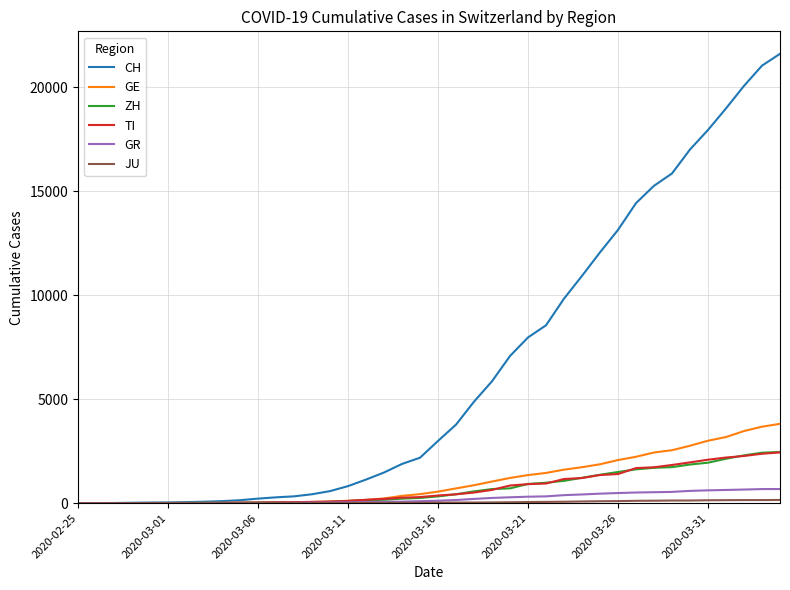

Which series has the largest total across all categories?

CH